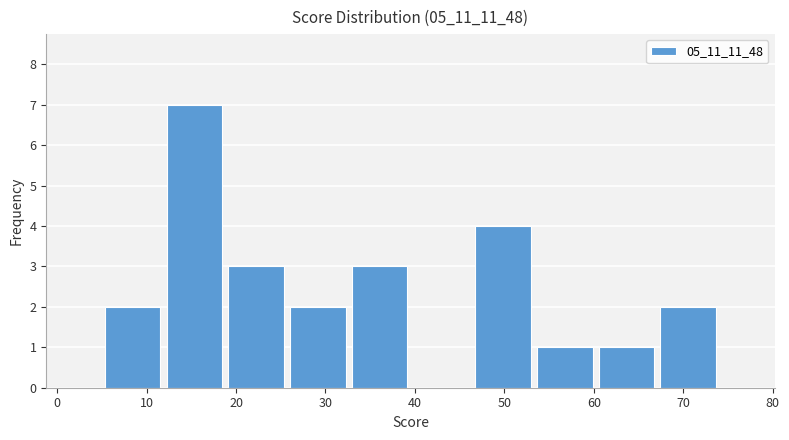

Which range on the x-axis has the tallest bar?

11.9 to 18.8